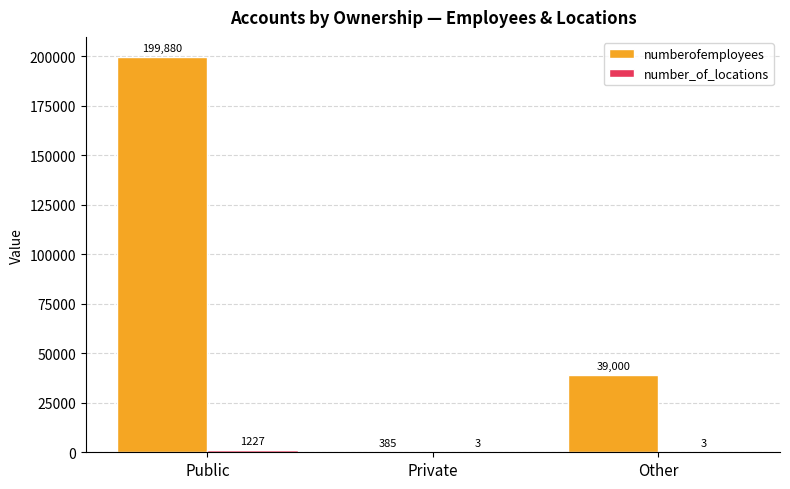

Does the chart contain stacked bars?

No